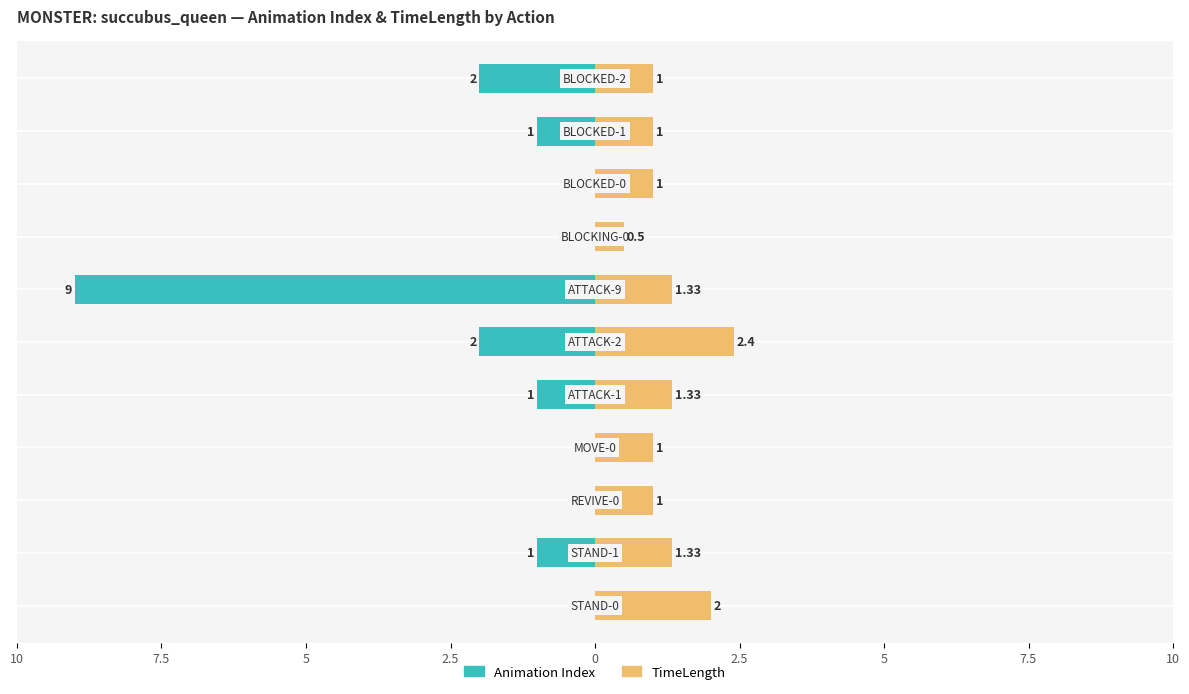

Which has a higher value, ATTACK-9 or ATTACK-2?

ATTACK-9